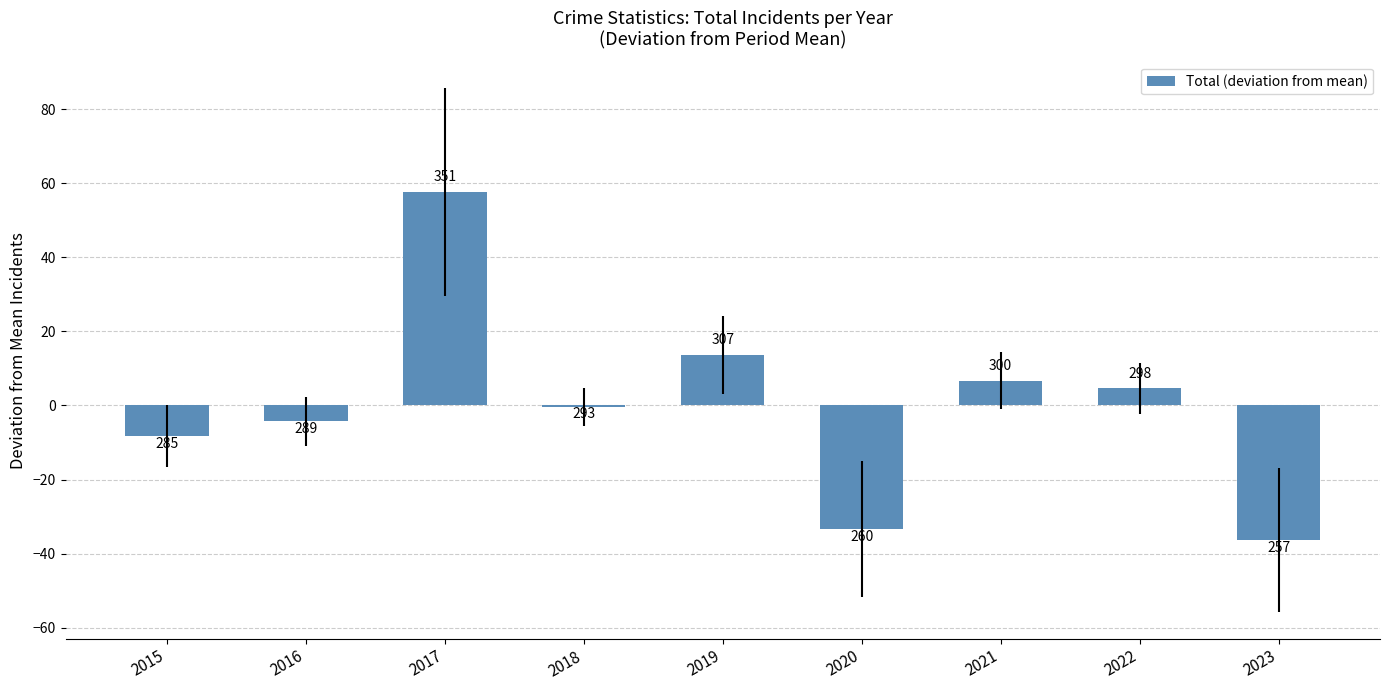

What is the value of the 1st bar from the left?

-8.3